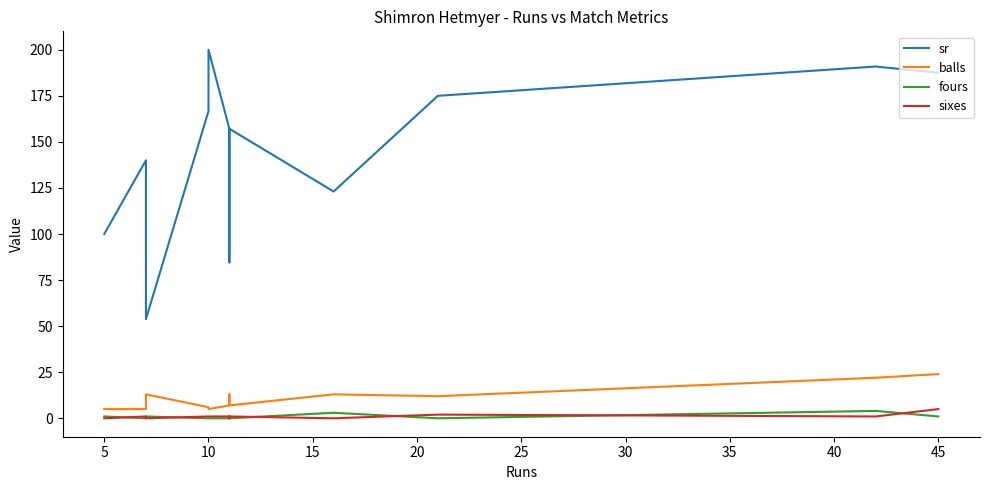

What is the difference between the maximum and minimum values in the fours series?

4.0